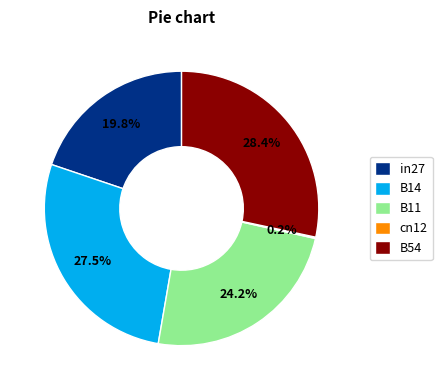

Is B14 the majority of the pie?

No